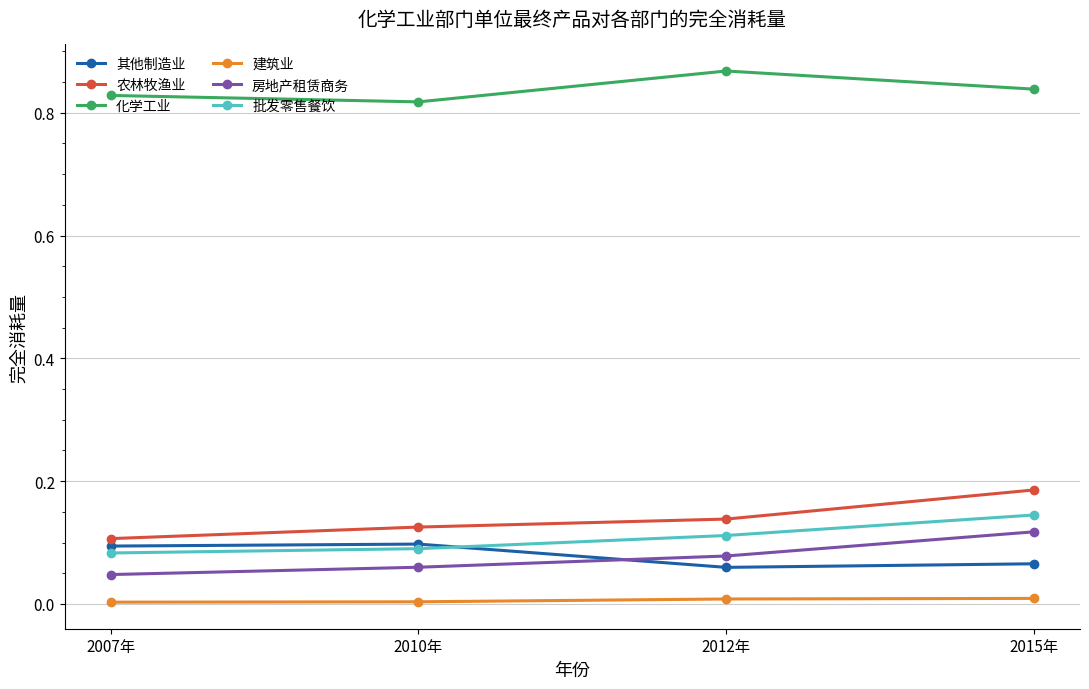

What is the total value across all series at 2007年?

1.2